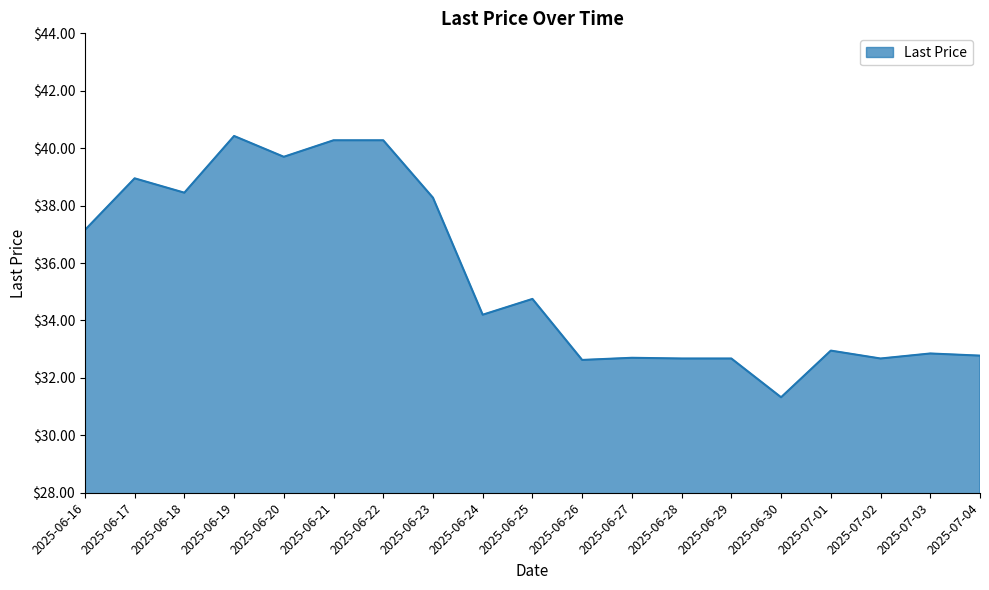

Between 2025-07-02 and 2025-07-03, which is larger?

2025-07-03